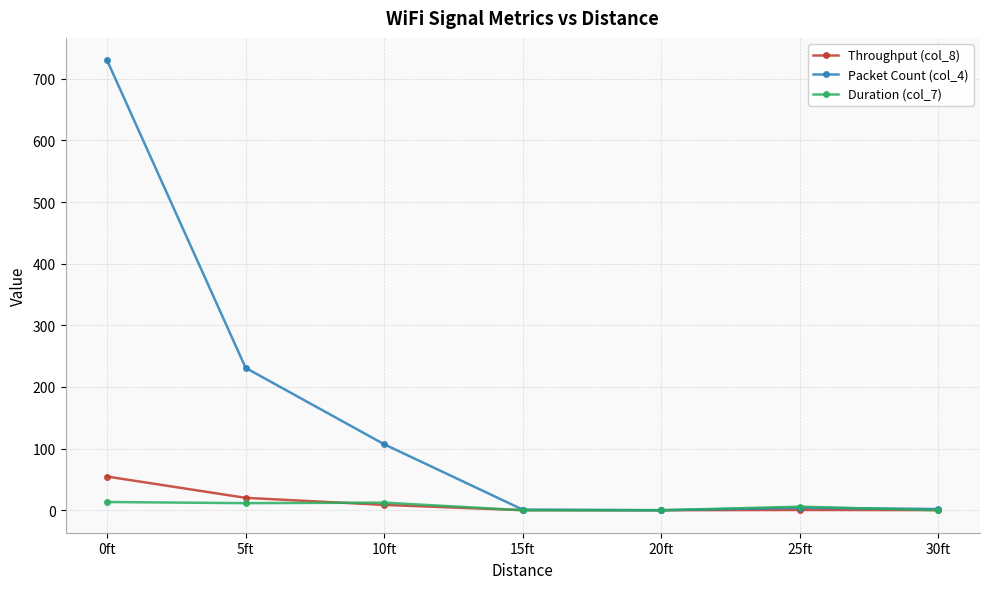

Which series has the largest total across all categories?

Packet Count (col_4)